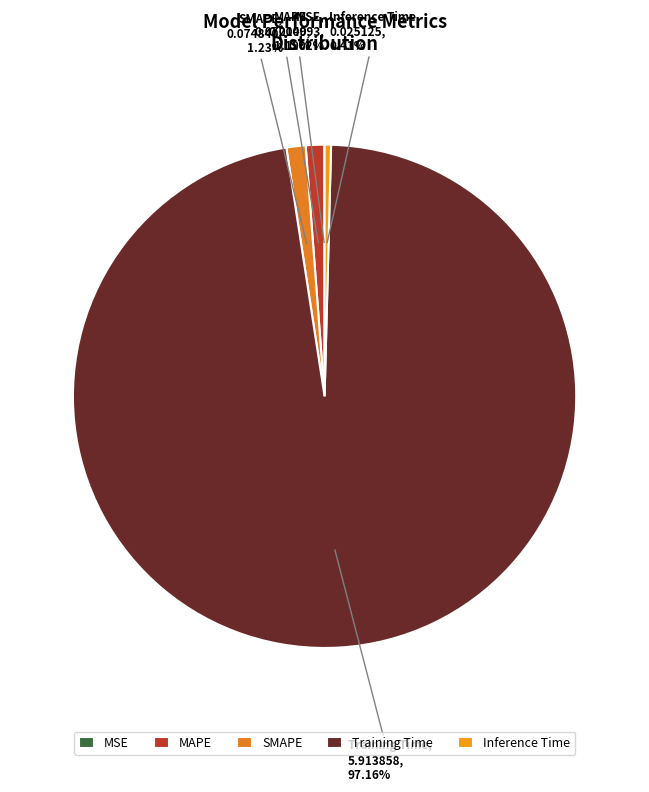

Between SMAPE and Inference Time, which is larger?

SMAPE